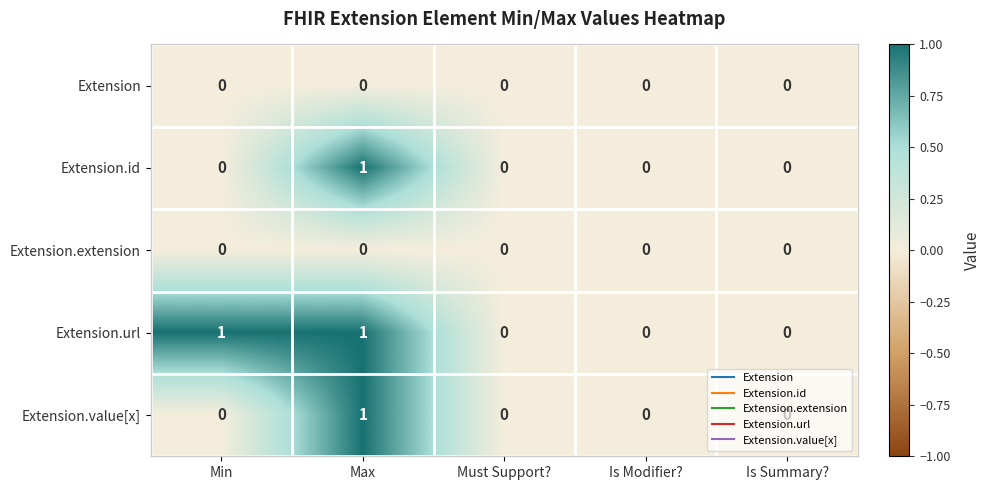

Which series has the largest total across all categories?

Extension.url